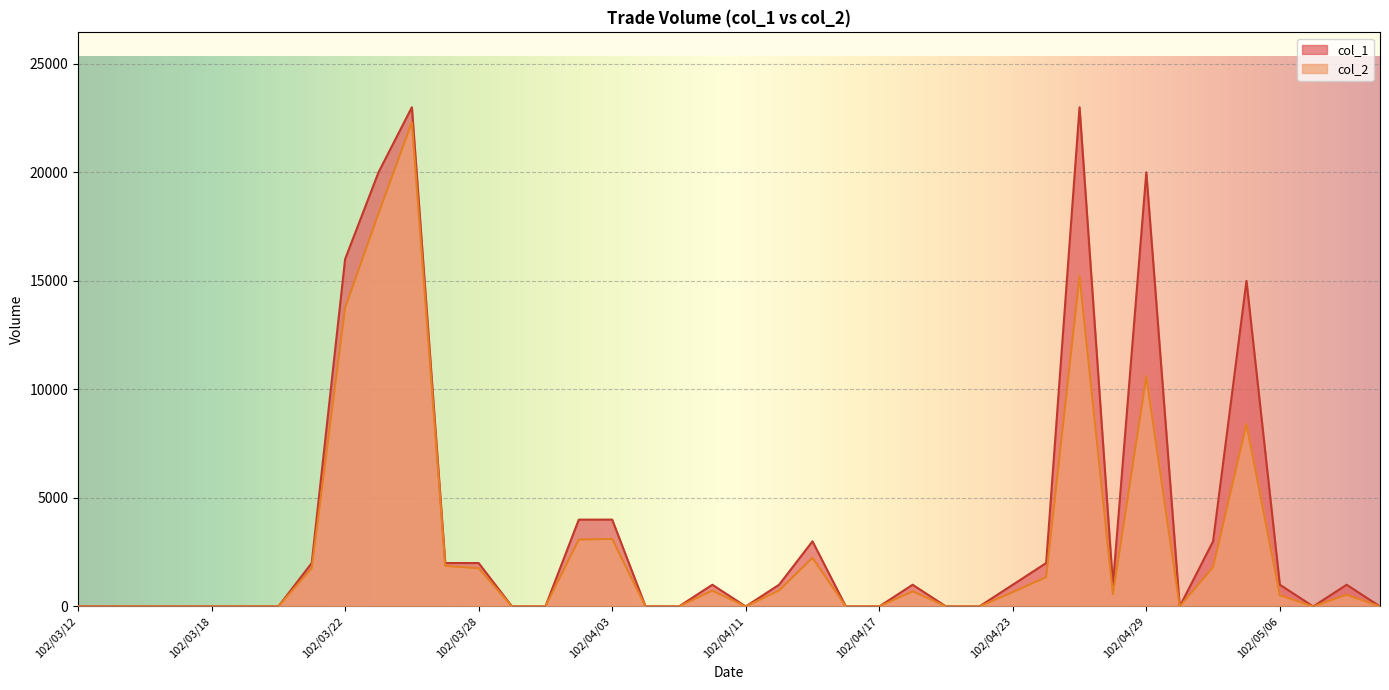

List the labels in order of col_2 value, largest first.

102/03/26, 102/03/25, 102/04/25, 102/03/22, 102/04/29, 102/05/03, 102/04/03, 102/04/02, 102/04/15, 102/03/27, 102/05/02, 102/03/21, 102/03/28, 102/04/24, 102/04/12, 102/04/10, 102/04/18, 102/04/23, 102/04/26, 102/05/08, 102/05/06, 102/03/12, 102/03/13, 102/03/14, 102/03/15, 102/03/18, 102/03/19, 102/03/20, 102/03/29, 102/04/01, 102/04/08, 102/04/09, 102/04/11, 102/04/16, 102/04/17, 102/04/19, 102/04/22, 102/04/30, 102/05/07, 102/05/09